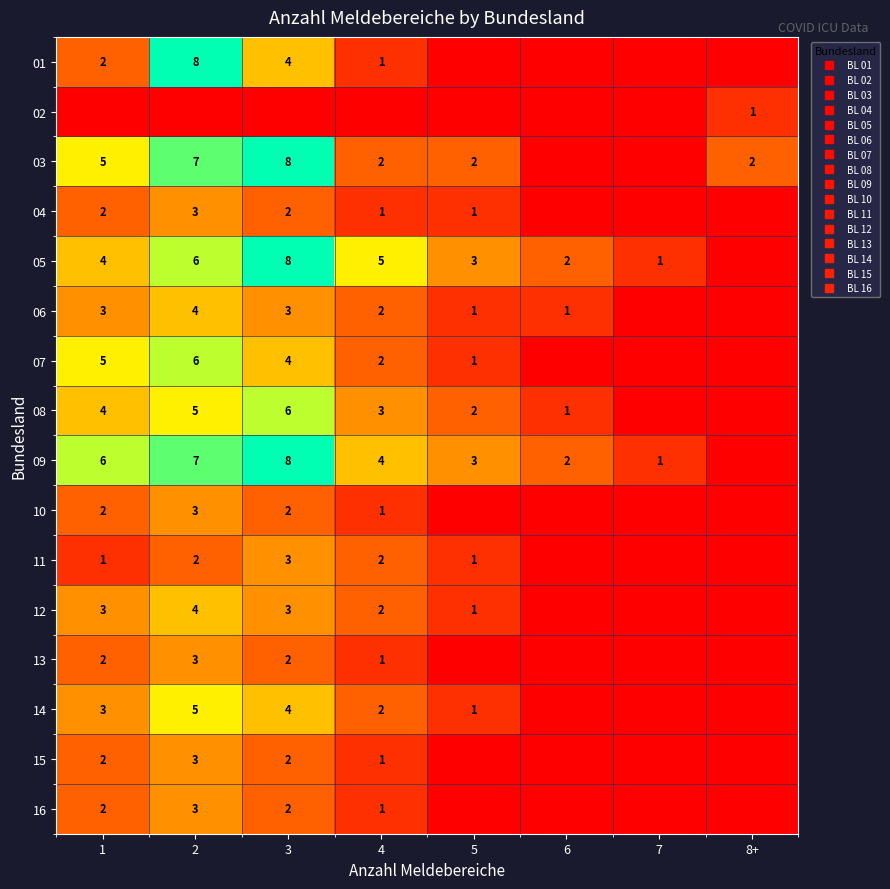

At which label does 12 first exceed 2?

1